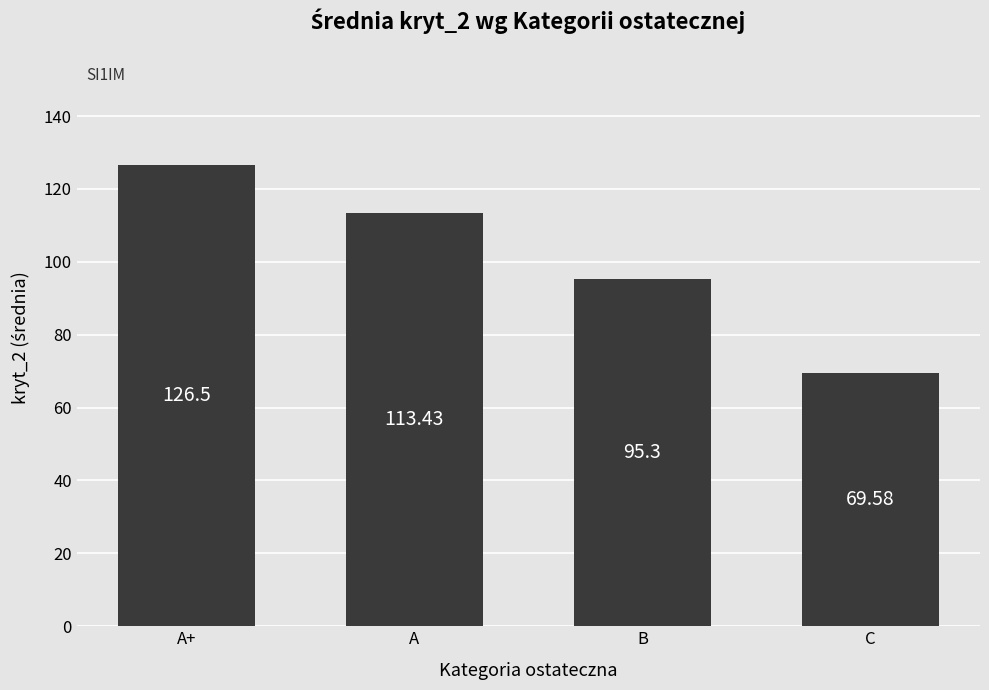

The value at B is 95.3. True or false?

True